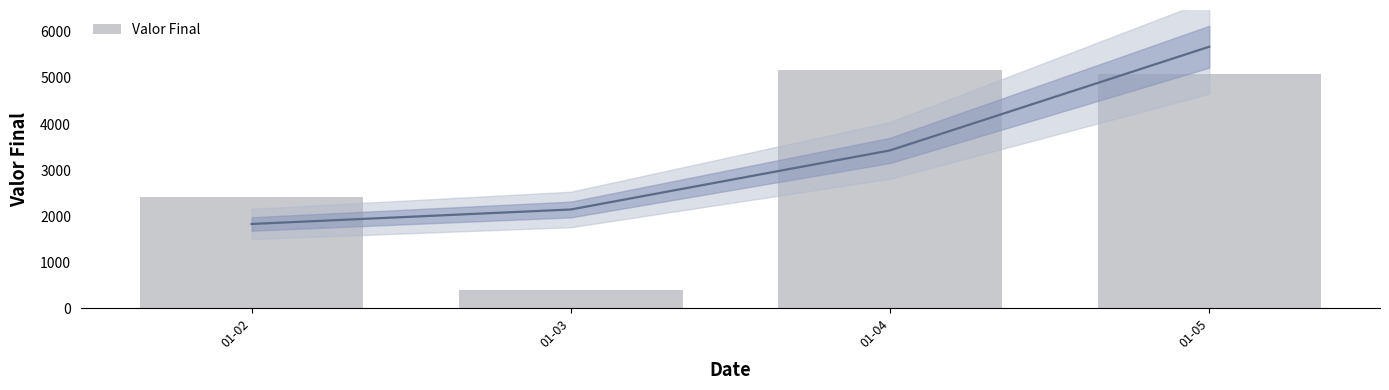

Reading left to right, list all the values displayed in this chart.

2413	387	5182	5094